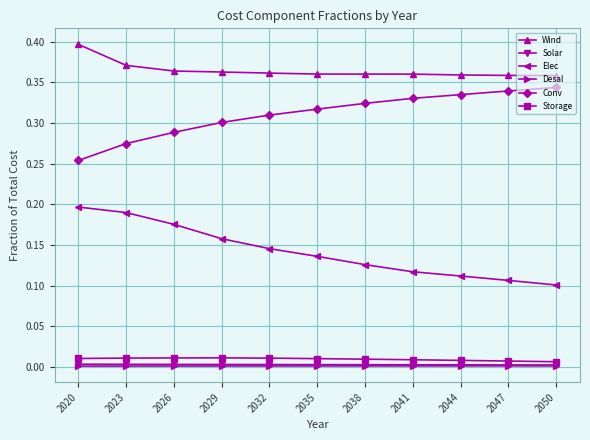

How many Solar values are between 0 and 1?

11